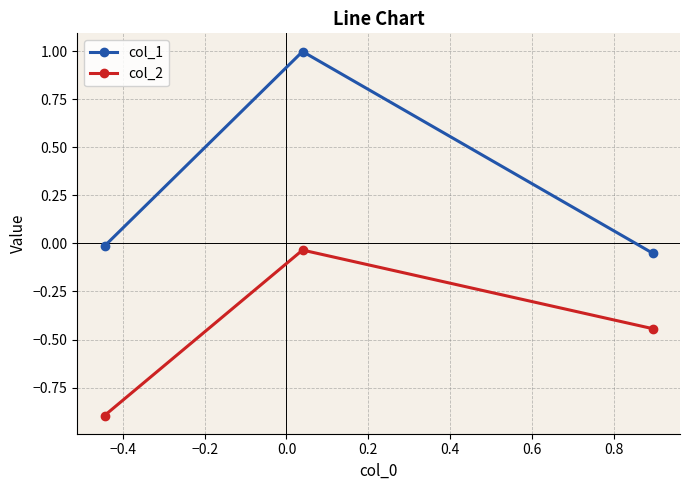

What is the difference between the maximum and minimum values in the col_1 series?

1.0